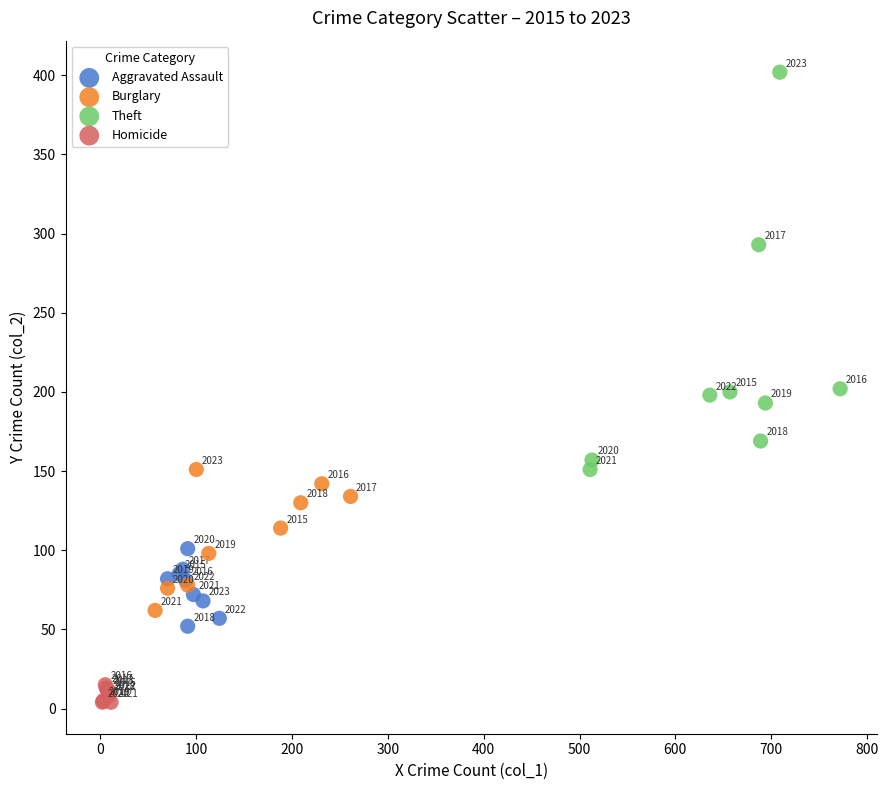

What are all the series names shown in the legend?

Aggravated Assault, Burglary, Theft, Homicide